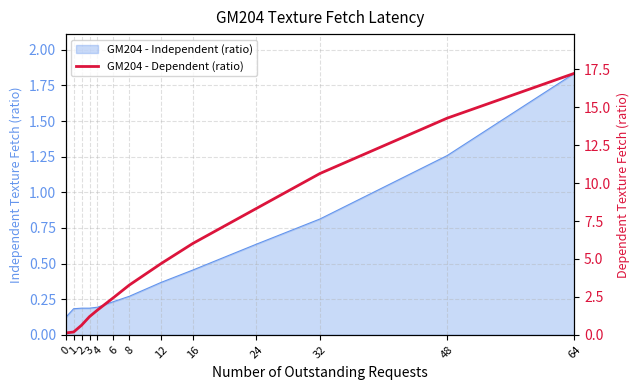

How many data points are above 3?

7